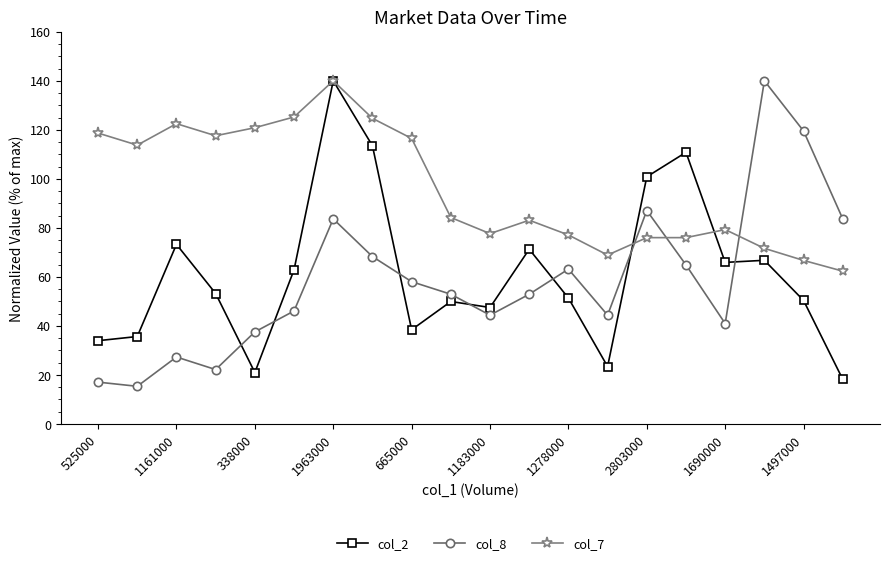

True or false: col_8 has more than 2 interior local peaks.

True